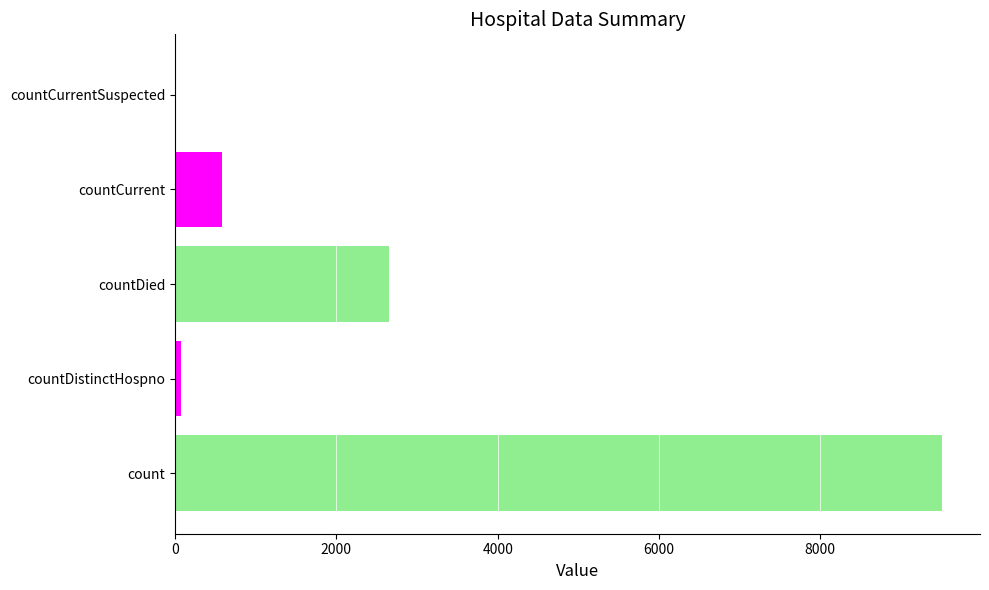

Does the chart contain any negative values?

No